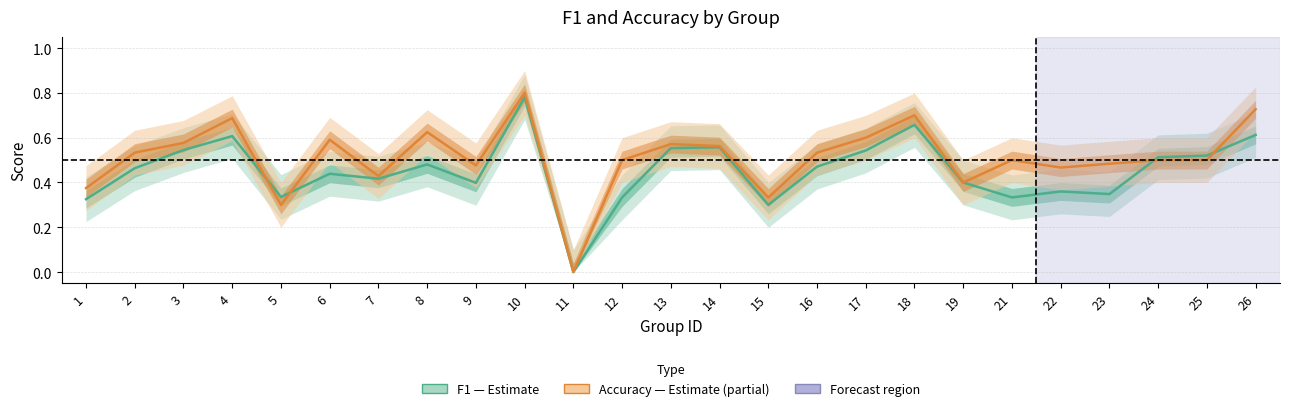

Reading left to right, transcribe all the data shown in this chart.

F1 (Estimate): 1=0.3	2=0.5	3=0.5	4=0.6	5=0.3	6=0.4	7=0.4	8=0.5	9=0.4	10=0.8	11=0.0	12=0.3	13=0.6	14=0.6	15=0.3	16=0.5	17=0.5	18=0.7	19=0.4	21=0.3	22=0.4	23=0.3	24=0.5	25=0.5	26=0.6
Accuracy (Estimate partial): 1=0.4	2=0.5	3=0.6	4=0.7	5=0.3	6=0.6	7=0.4	8=0.6	9=0.5	10=0.8	11=0.0	12=0.5	13=0.6	14=0.6	15=0.3	16=0.5	17=0.6	18=0.7	19=0.4	21=0.5	22=0.5	23=0.5	24=0.5	25=0.5	26=0.7